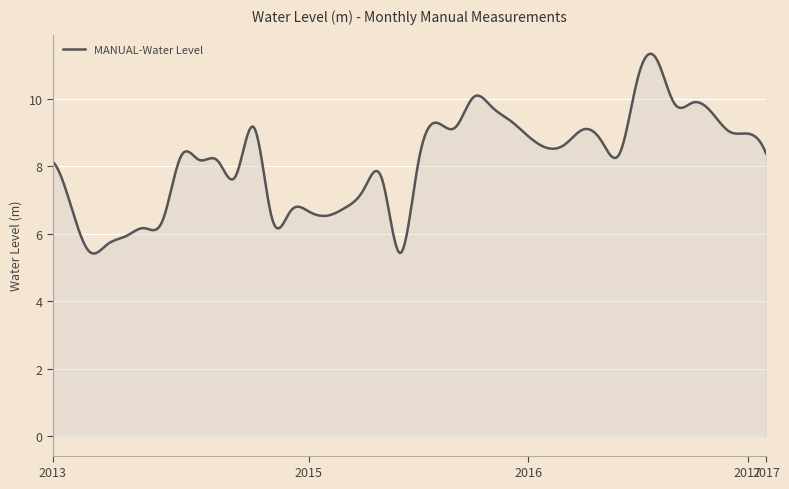

What is the greatest value displayed?

11.3